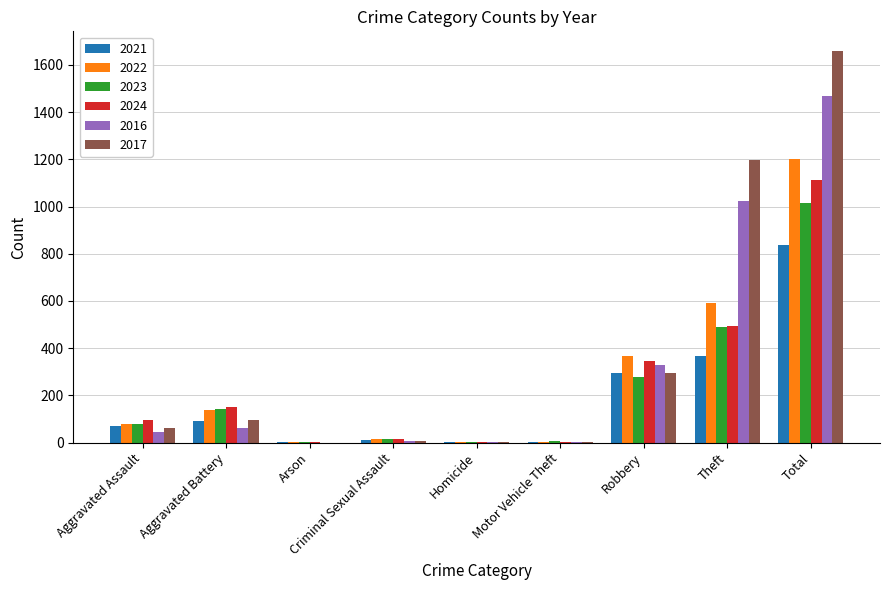

Which category has the highest value in the 2016 series?

Total